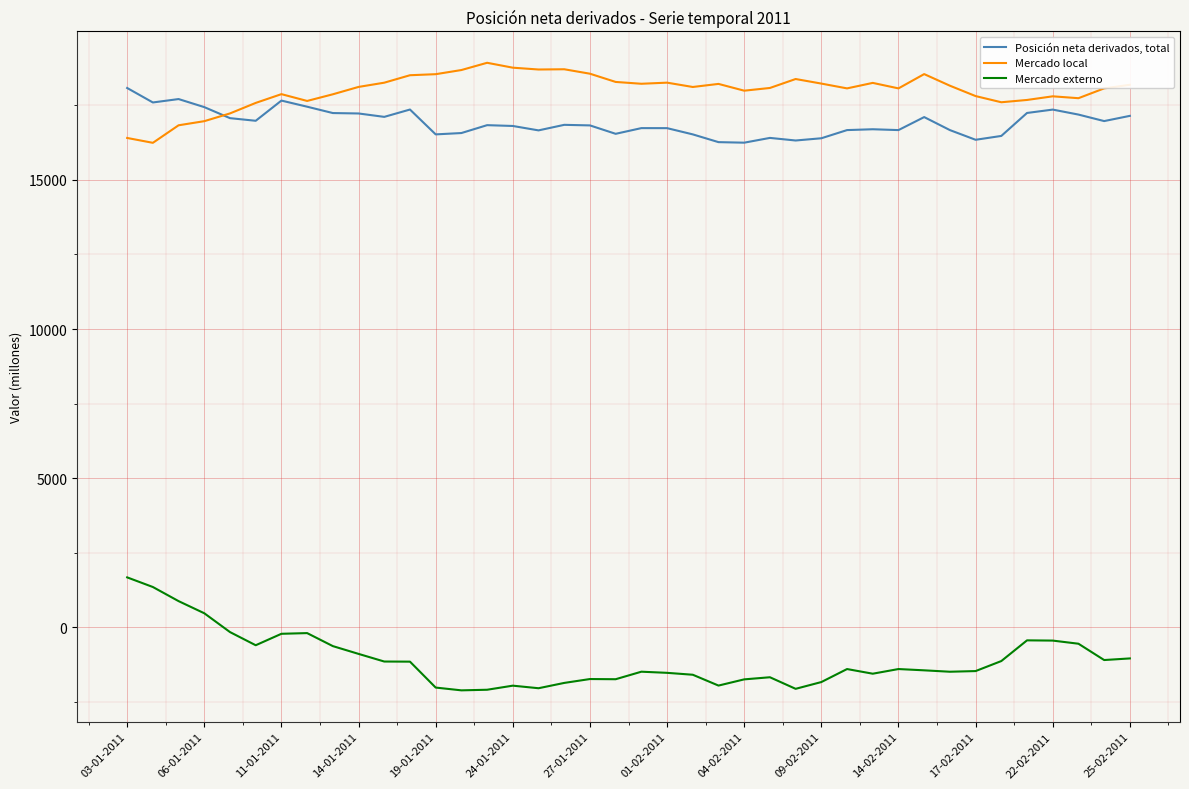

Which series has the widest spread of values?

Mercado externo